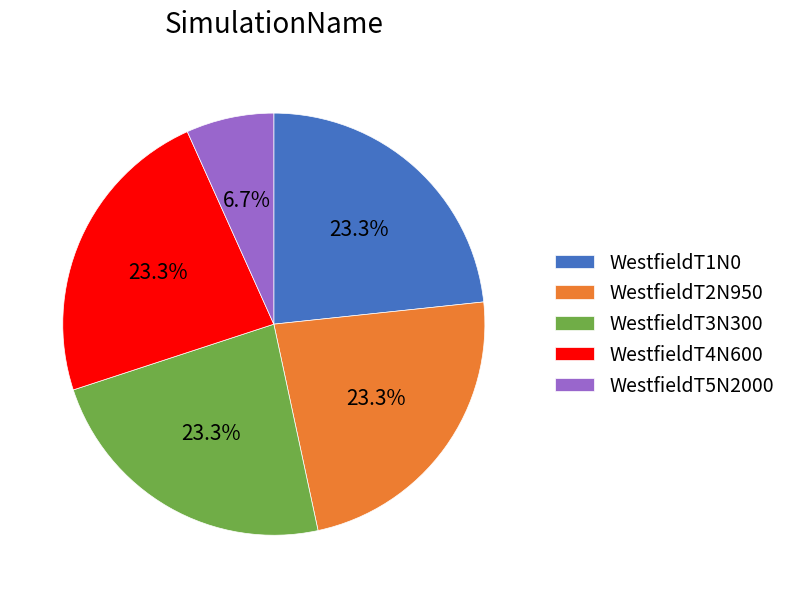

Combined, what portion of the pie is WestfieldT1N0 and WestfieldT4N600?

46.6%